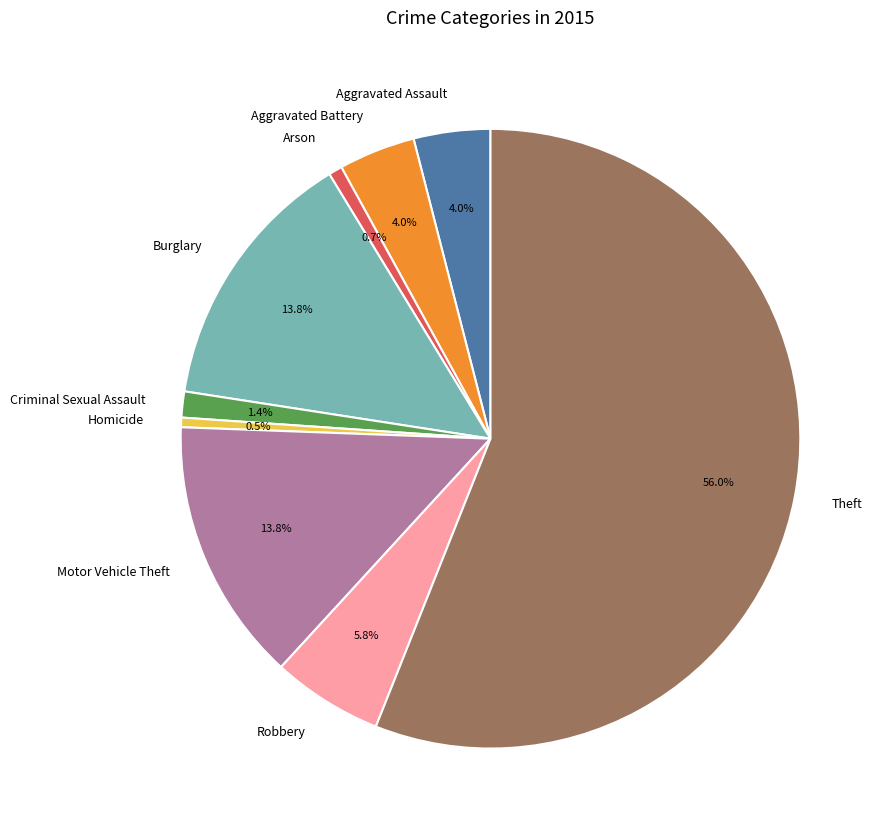

Between Theft and Criminal Sexual Assault, which is larger?

Theft